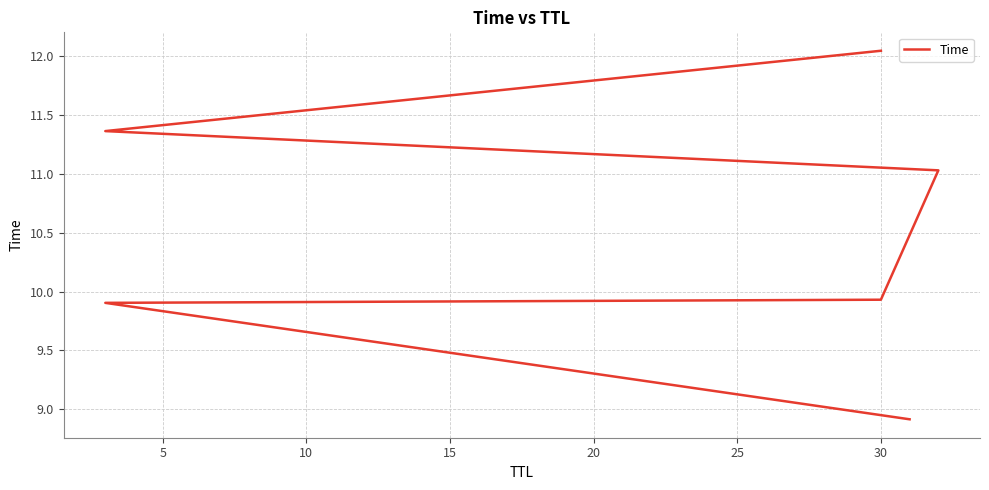

What is the difference between the maximum and minimum values?

3.1